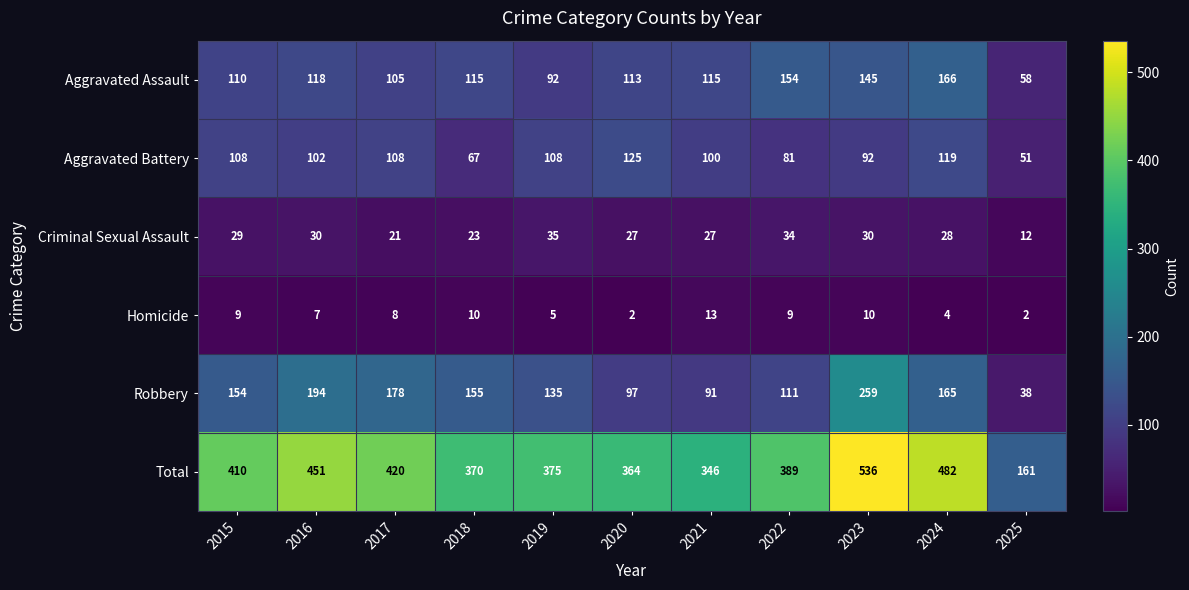

What is the difference between the second highest and minimum values in the Robbery series?

156